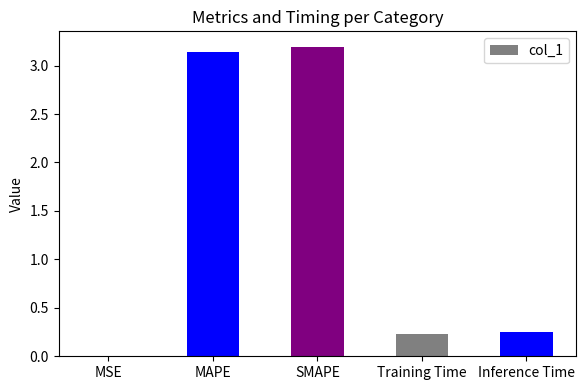

What is the sum of the values at Training Time and Inference Time?

0.5